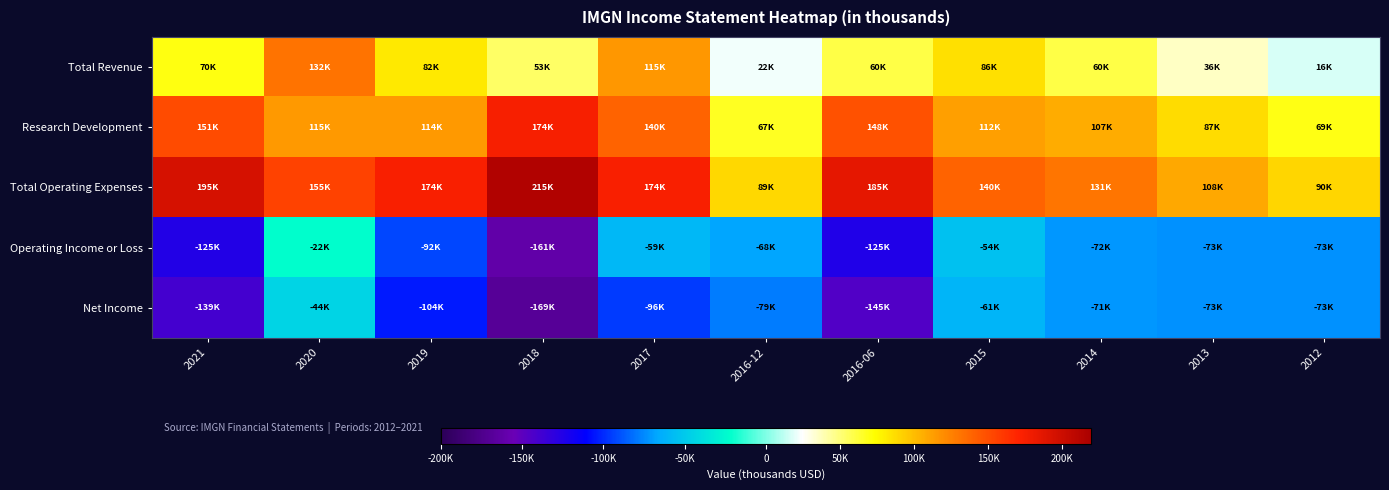

Between 2020 and 2014, which series saw the biggest shift?

Total Revenue